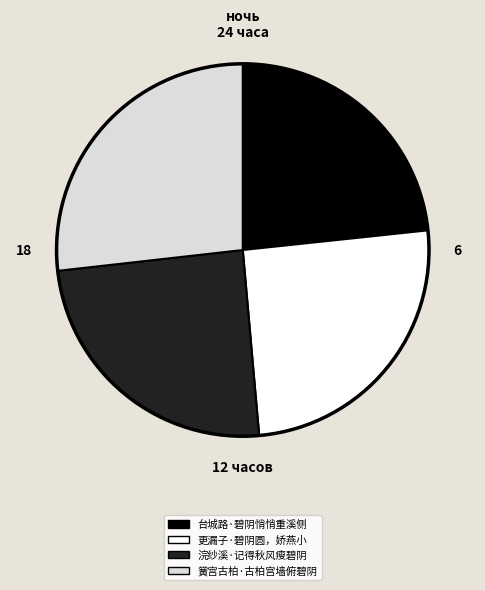

Is it true that 台城路·碧阴悄悄重溪侧 is 23% of the pie?

True